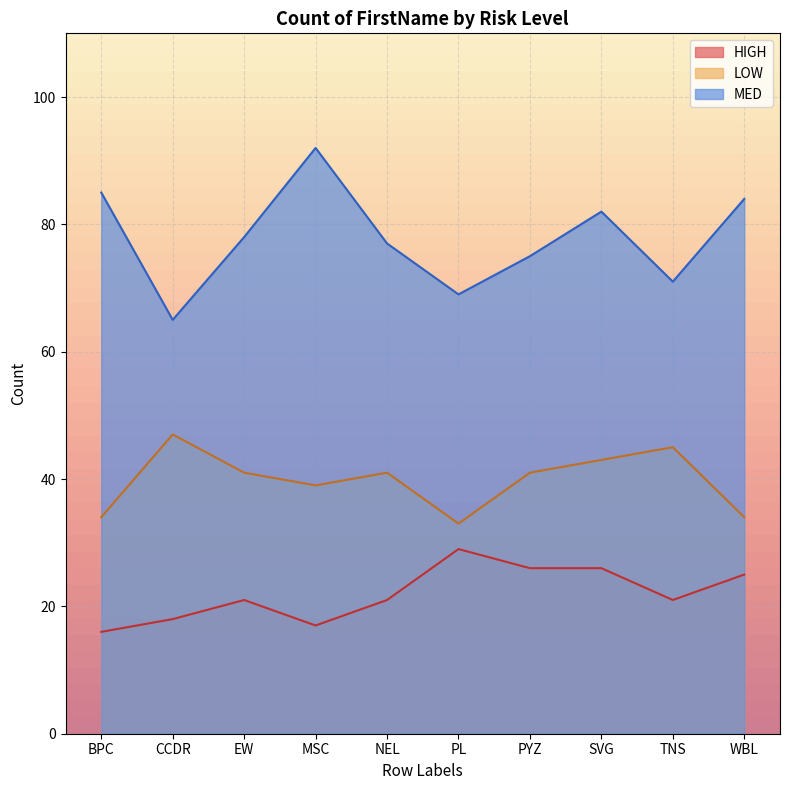

Reading right to left, list all the values displayed in this chart.

HIGH: 25	21	26	26	29	21	17	21	18	16
LOW: 34	45	43	41	33	41	39	41	47	34
MED: 84	71	82	75	69	77	92	78	65	85